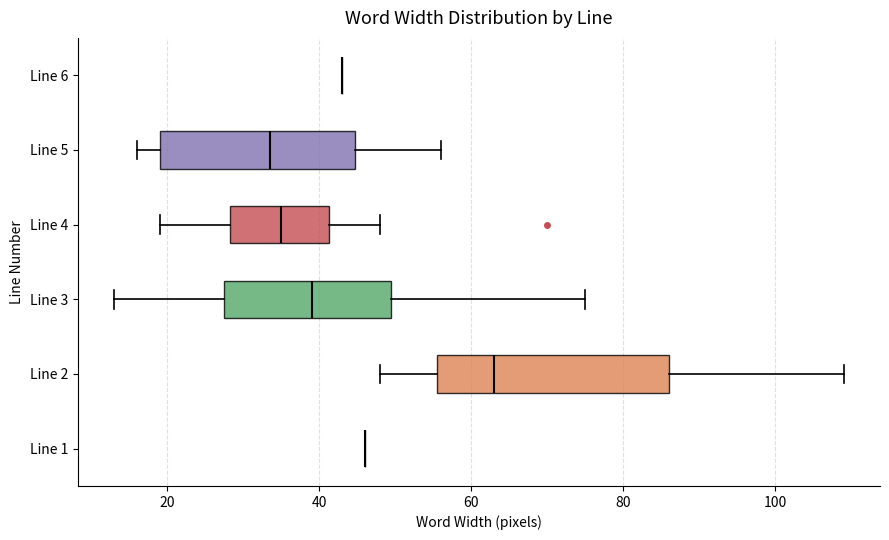

Reading bottom to top, transcribe this box plot: for each box, give where its median line is, the range the box spans, and where its two whiskers end, as read against the x-axis. The values are not printed on the chart, so give them approximately, as read against the axis.

Line 1: box collapsed to a line at 46, whiskers 46 to 46
Line 2: median 64, box 56 to 86, whiskers 48 to 110
Line 3: median 40, box 28 to 50, whiskers 14 to 76
Line 4: median 36, box 28 to 42, whiskers 20 to 48
Line 5: median 34, box 20 to 44, whiskers 16 to 56
Line 6: box collapsed to a line at 44, whiskers 44 to 44